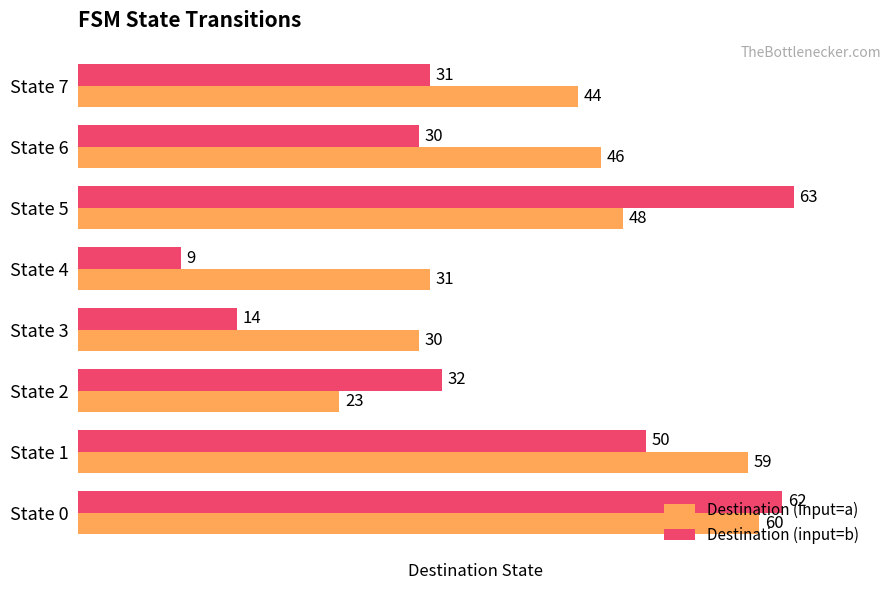

True or false: Destination (input=a) has a value of 24 at State 7.

False